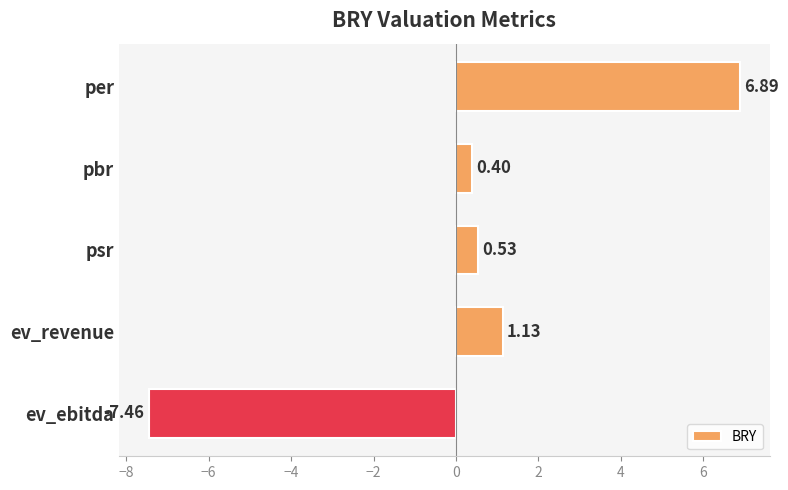

Rank the categories by value from highest to lowest.

per, ev_revenue, psr, pbr, ev_ebitda